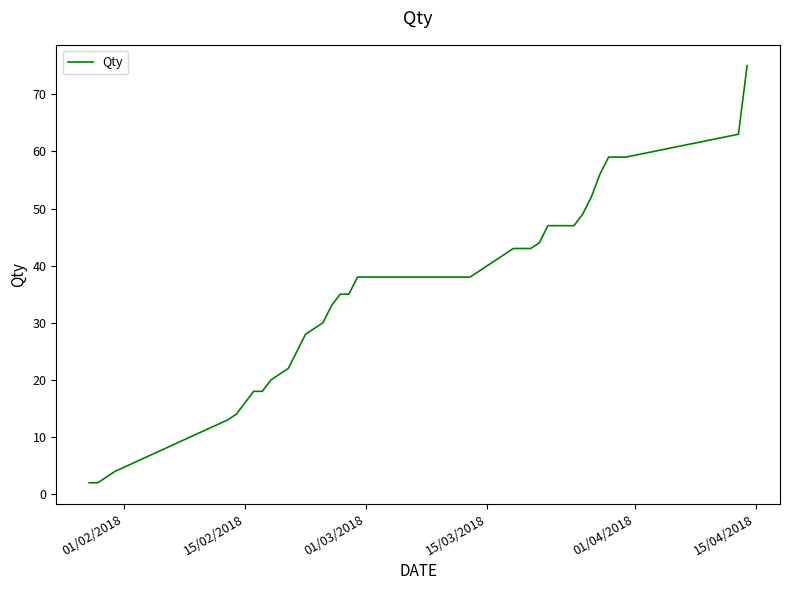

What is the difference between the maximum and minimum values?

73